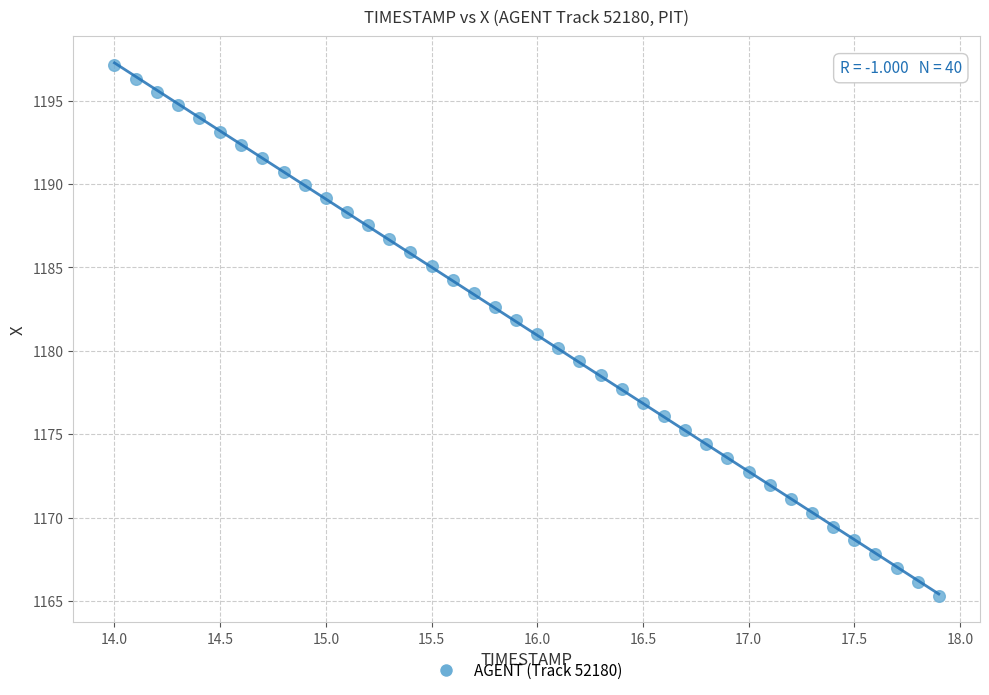

What is the range of Y values (max minus min)?

31.8